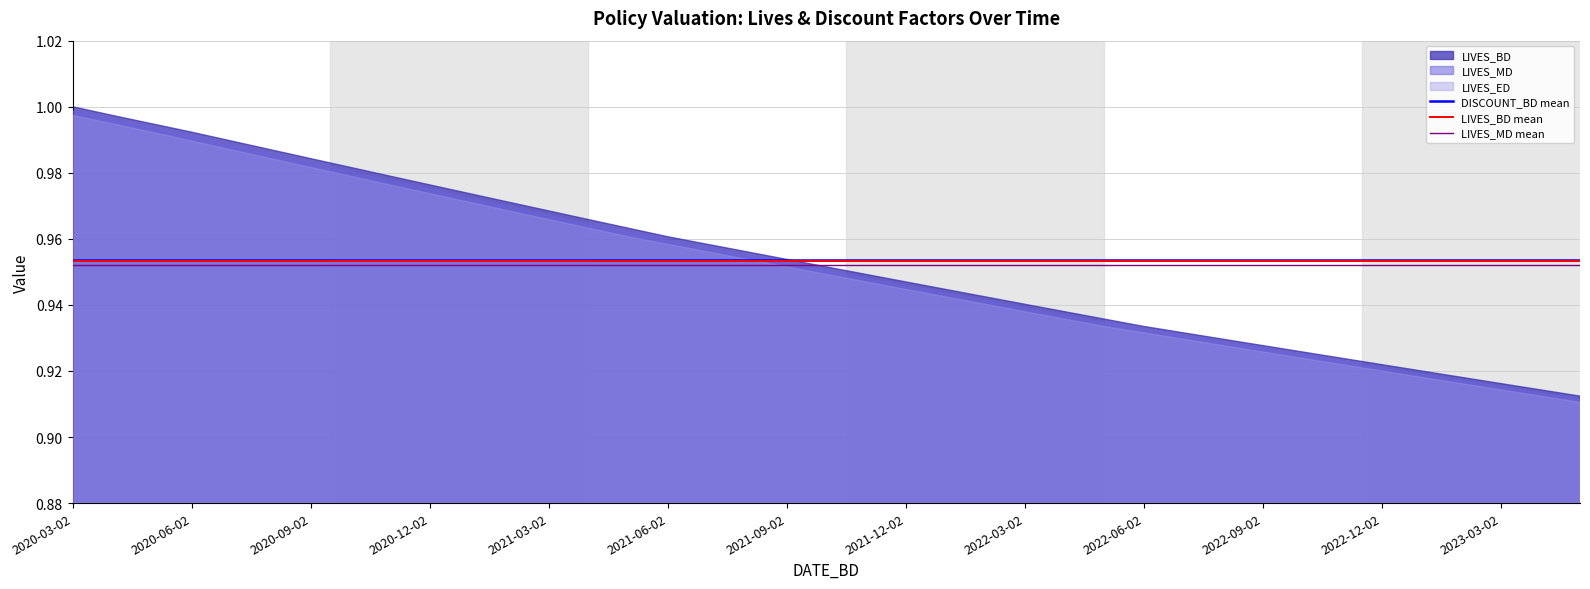

At which label is LIVES_BD mean closest to 0?

2020-03-02